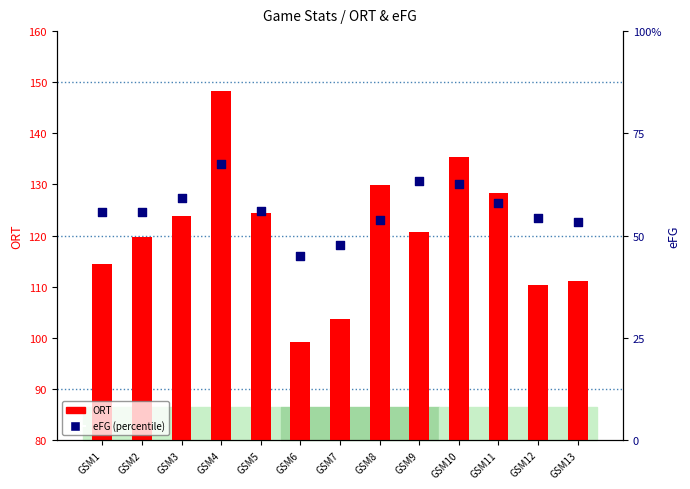

At which category is the sum across all series the highest?

GSM4